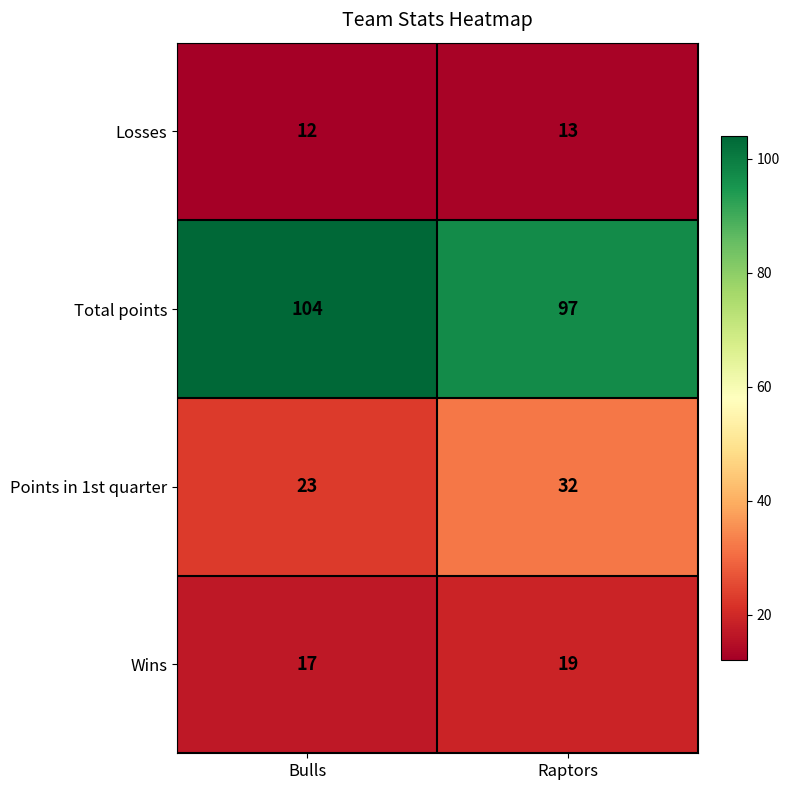

The value of Wins at Bulls is 27. True or false?

False